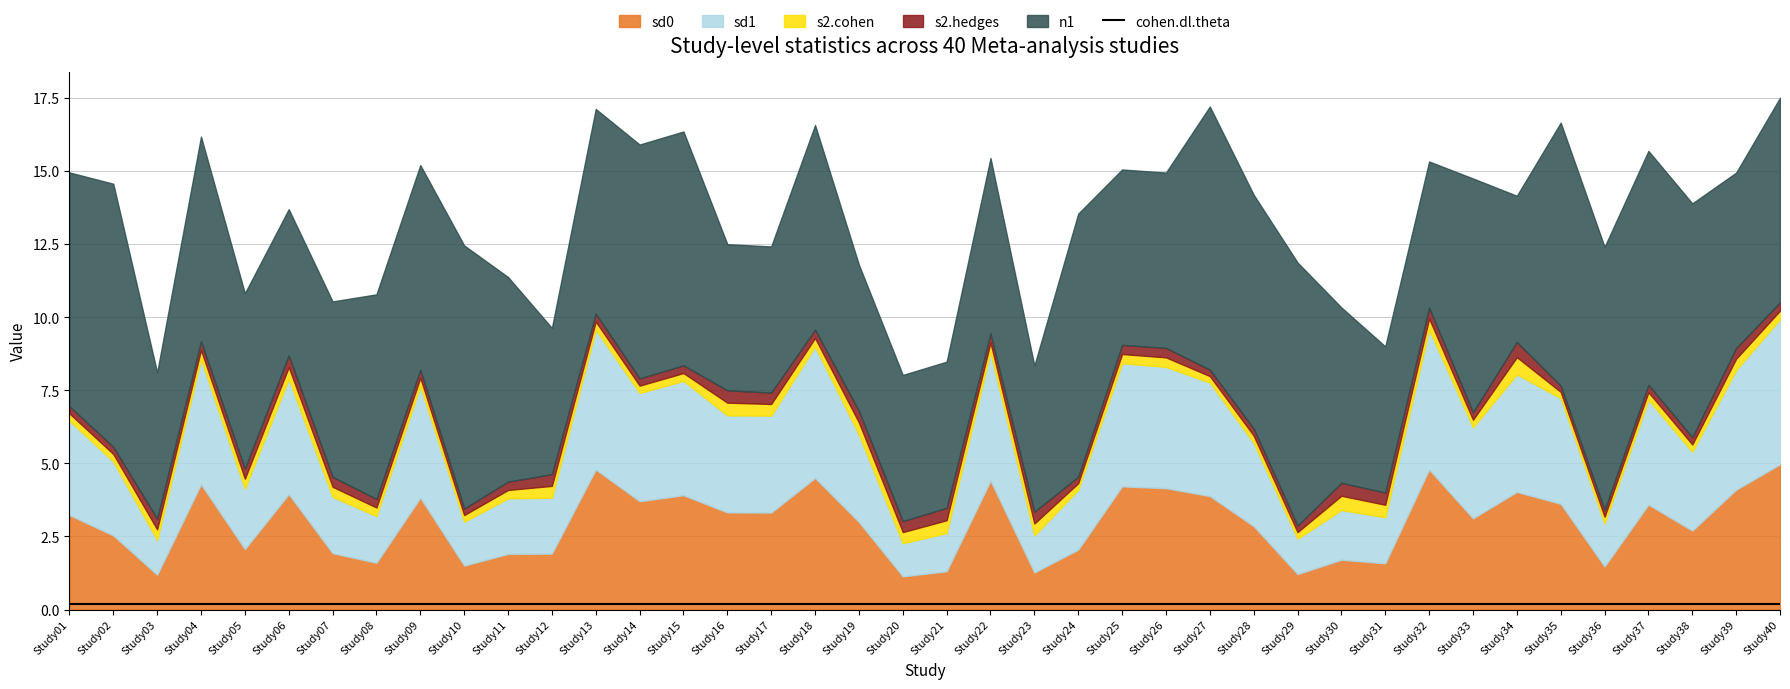

Which series has the largest range (max minus min)?

n1